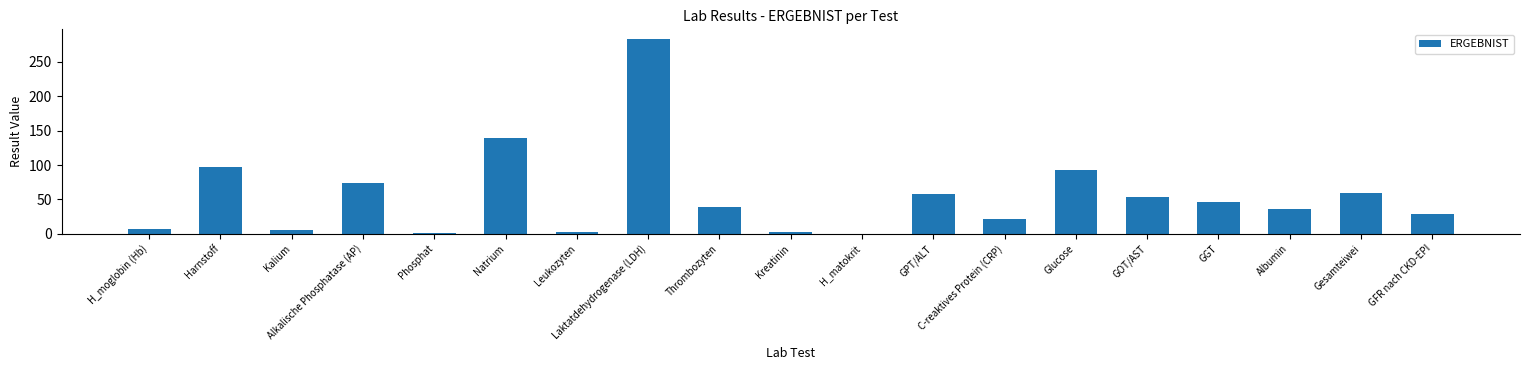

At which label is the value closest to 141?

Natrium